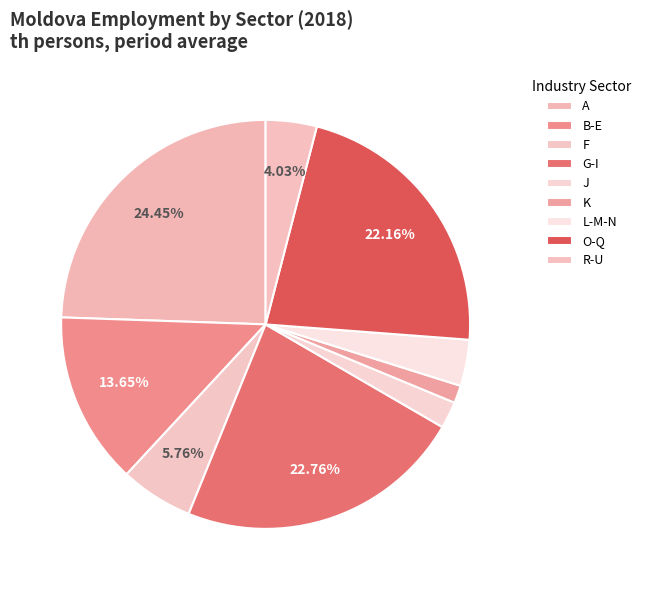

How many slices are in this pie chart?

9